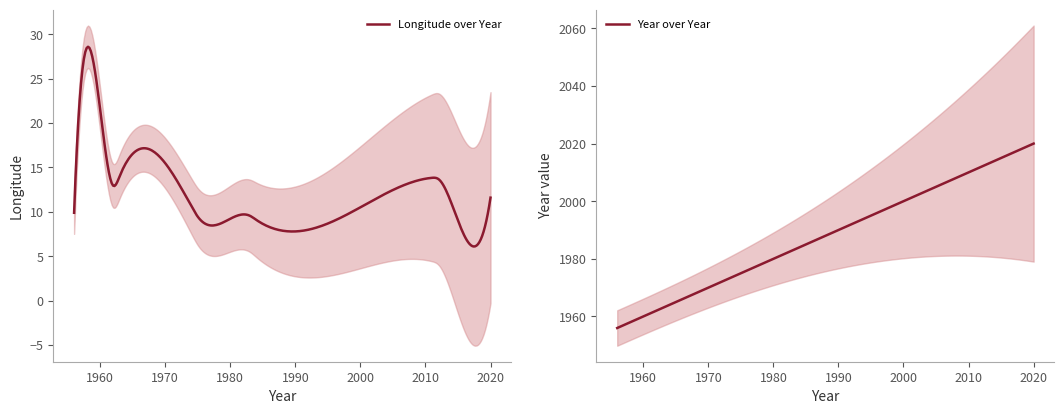

Between 1958 and 2015, which series saw the biggest shift?

year